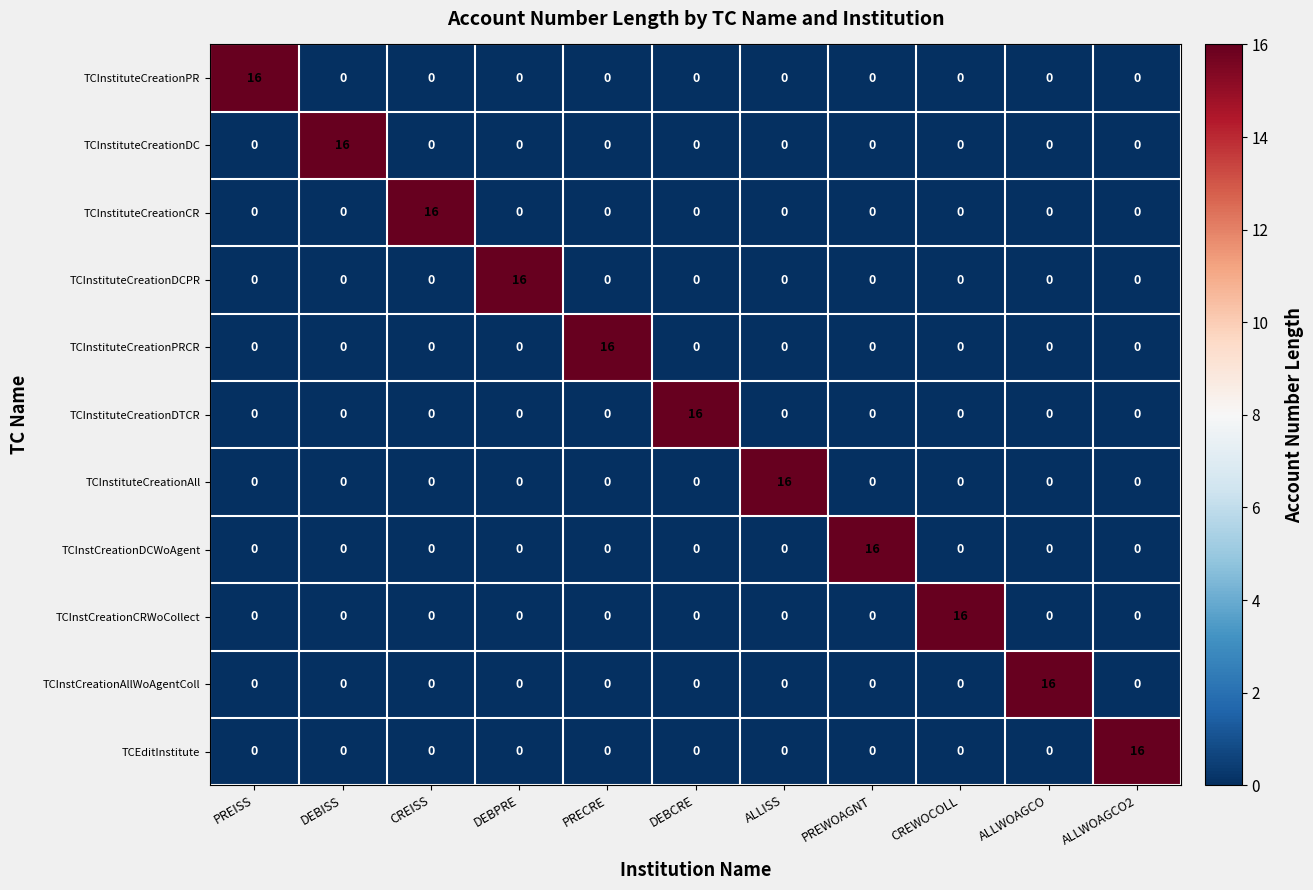

At which label does TCEditInstitute reach its peak?

ALLWOAGCO2